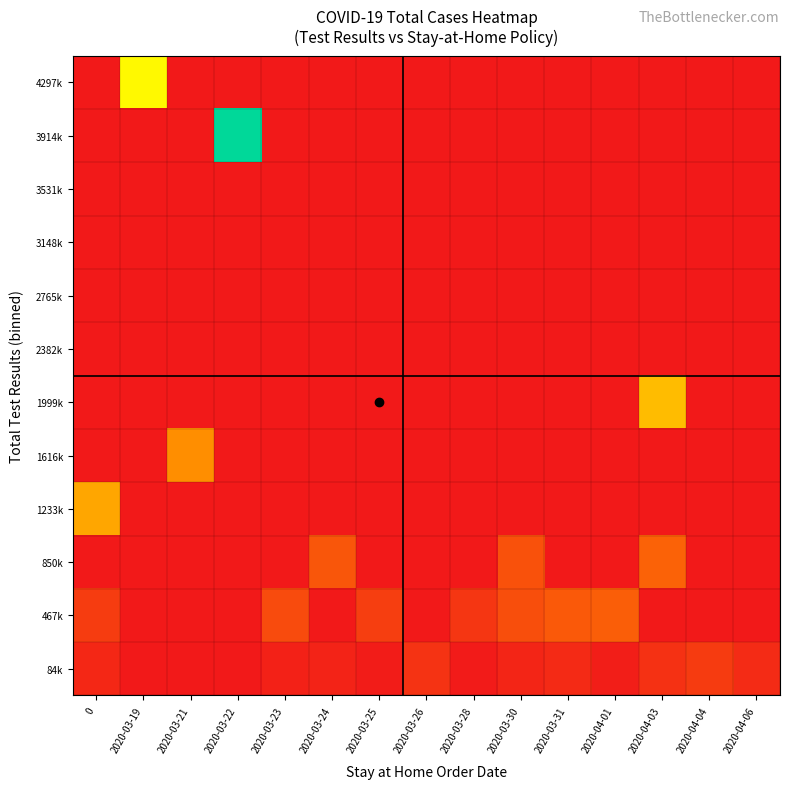

Reading right to left, list all the values displayed in this chart.

84k: 2020-04-06=23436.0	2020-04-04=44909.0	2020-04-03=31257.0	2020-04-01=6952.5	2020-03-31=22646.0	2020-03-30=15919.0	2020-03-28=2761.3	2020-03-26=34065.0	2020-03-25=4336.0	2020-03-24=12802.0	2020-03-23=10230.0	2020-03-22=0.0	2020-03-21=0.0	2020-03-19=0.0	0=18937.6
467k: 2020-04-06=0.0	2020-04-04=0.0	2020-04-03=0.0	2020-04-01=90304.0	2020-03-31=83376.0	2020-03-30=69904.0	2020-03-28=38569.0	2020-03-26=0.0	2020-03-25=48008.0	2020-03-24=0.0	2020-03-23=65226.0	2020-03-22=0.0	2020-03-21=0.0	2020-03-19=0.0	0=46717.0
850k: 2020-04-06=0.0	2020-04-04=0.0	2020-04-03=95516.0	2020-04-01=0.0	2020-03-31=0.0	2020-03-30=72983.0	2020-03-28=0.0	2020-03-26=0.0	2020-03-25=0.0	2020-03-24=80022.0	2020-03-23=0.0	2020-03-22=0.0	2020-03-21=0.0	2020-03-19=0.0	0=0.0
1233k: 2020-04-06=0.0	2020-04-04=0.0	2020-04-03=0.0	2020-04-01=0.0	2020-03-31=0.0	2020-03-30=0.0	2020-03-28=0.0	2020-03-26=0.0	2020-03-25=0.0	2020-03-24=0.0	2020-03-23=0.0	2020-03-22=0.0	2020-03-21=0.0	2020-03-19=0.0	0=173402.0
1616k: 2020-04-06=0.0	2020-04-04=0.0	2020-04-03=0.0	2020-04-01=0.0	2020-03-31=0.0	2020-03-30=0.0	2020-03-28=0.0	2020-03-26=0.0	2020-03-25=0.0	2020-03-24=0.0	2020-03-23=0.0	2020-03-22=0.0	2020-03-21=148373.0	2020-03-19=0.0	0=0.0
1999k: 2020-04-06=0.0	2020-04-04=0.0	2020-04-03=197076.0	2020-04-01=0.0	2020-03-31=0.0	2020-03-30=0.0	2020-03-28=0.0	2020-03-26=0.0	2020-03-25=0.0	2020-03-24=0.0	2020-03-23=0.0	2020-03-22=0.0	2020-03-21=0.0	2020-03-19=0.0	0=0.0
2382k: 2020-04-06=0.0	2020-04-04=0.0	2020-04-03=0.0	2020-04-01=0.0	2020-03-31=0.0	2020-03-30=0.0	2020-03-28=0.0	2020-03-26=0.0	2020-03-25=0.0	2020-03-24=0.0	2020-03-23=0.0	2020-03-22=0.0	2020-03-21=0.0	2020-03-19=0.0	0=0.0
2765k: 2020-04-06=0.0	2020-04-04=0.0	2020-04-03=0.0	2020-04-01=0.0	2020-03-31=0.0	2020-03-30=0.0	2020-03-28=0.0	2020-03-26=0.0	2020-03-25=0.0	2020-03-24=0.0	2020-03-23=0.0	2020-03-22=0.0	2020-03-21=0.0	2020-03-19=0.0	0=0.0
3148k: 2020-04-06=0.0	2020-04-04=0.0	2020-04-03=0.0	2020-04-01=0.0	2020-03-31=0.0	2020-03-30=0.0	2020-03-28=0.0	2020-03-26=0.0	2020-03-25=0.0	2020-03-24=0.0	2020-03-23=0.0	2020-03-22=0.0	2020-03-21=0.0	2020-03-19=0.0	0=0.0
3531k: 2020-04-06=0.0	2020-04-04=0.0	2020-04-03=0.0	2020-04-01=0.0	2020-03-31=0.0	2020-03-30=0.0	2020-03-28=0.0	2020-03-26=0.0	2020-03-25=0.0	2020-03-24=0.0	2020-03-23=0.0	2020-03-22=0.0	2020-03-21=0.0	2020-03-19=0.0	0=0.0
3914k: 2020-04-06=0.0	2020-04-04=0.0	2020-04-03=0.0	2020-04-01=0.0	2020-03-31=0.0	2020-03-30=0.0	2020-03-28=0.0	2020-03-26=0.0	2020-03-25=0.0	2020-03-24=0.0	2020-03-23=0.0	2020-03-22=398828.0	2020-03-21=0.0	2020-03-19=0.0	0=0.0
4297k: 2020-04-06=0.0	2020-04-04=0.0	2020-04-03=0.0	2020-04-01=0.0	2020-03-31=0.0	2020-03-30=0.0	2020-03-28=0.0	2020-03-26=0.0	2020-03-25=0.0	2020-03-24=0.0	2020-03-23=0.0	2020-03-22=0.0	2020-03-21=0.0	2020-03-19=260155.0	0=0.0